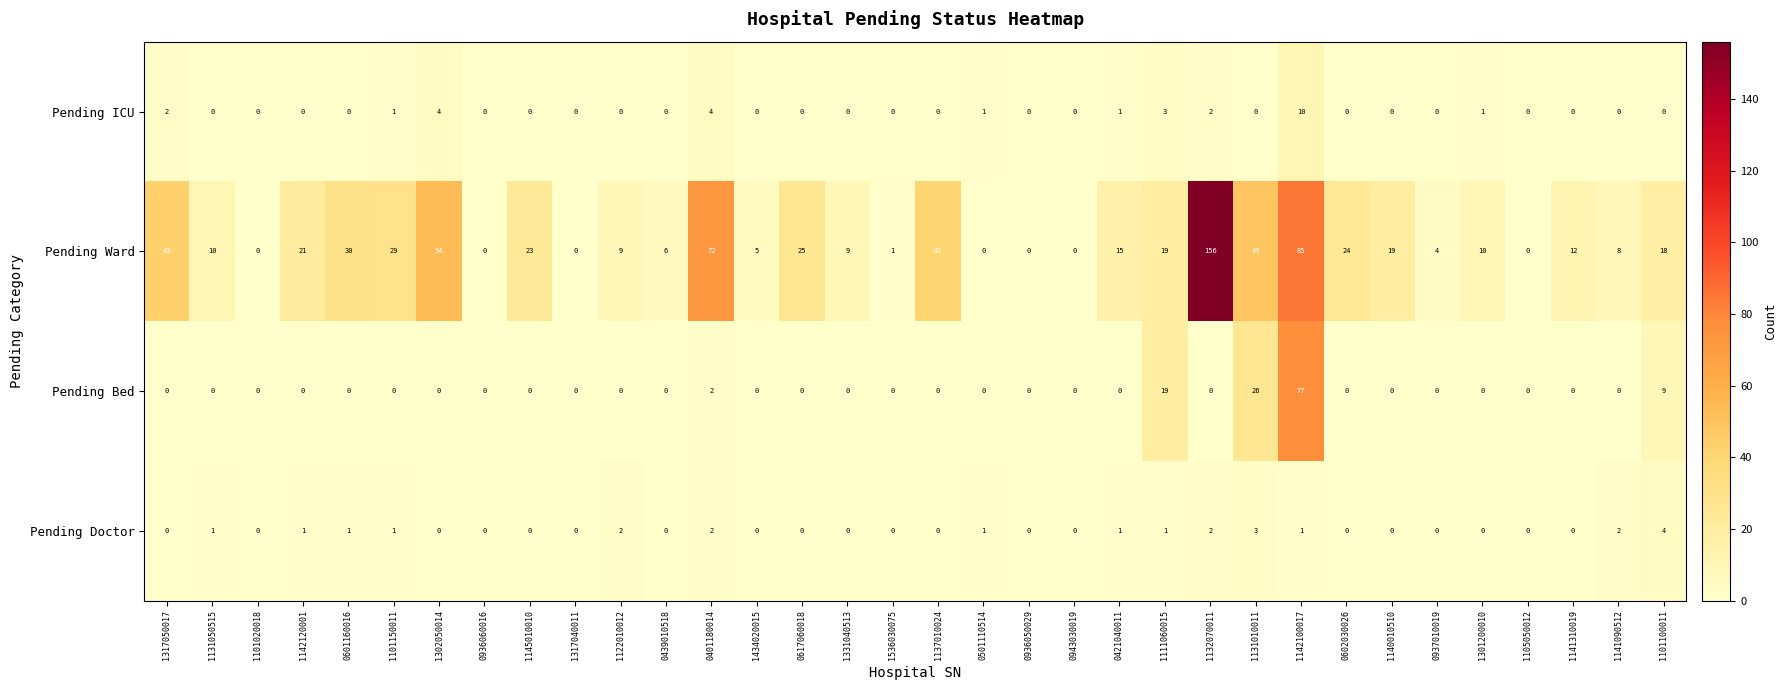

List the series in order of their peak value, lowest first.

Pending Doctor, Pending ICU, Pending Bed, Pending Ward